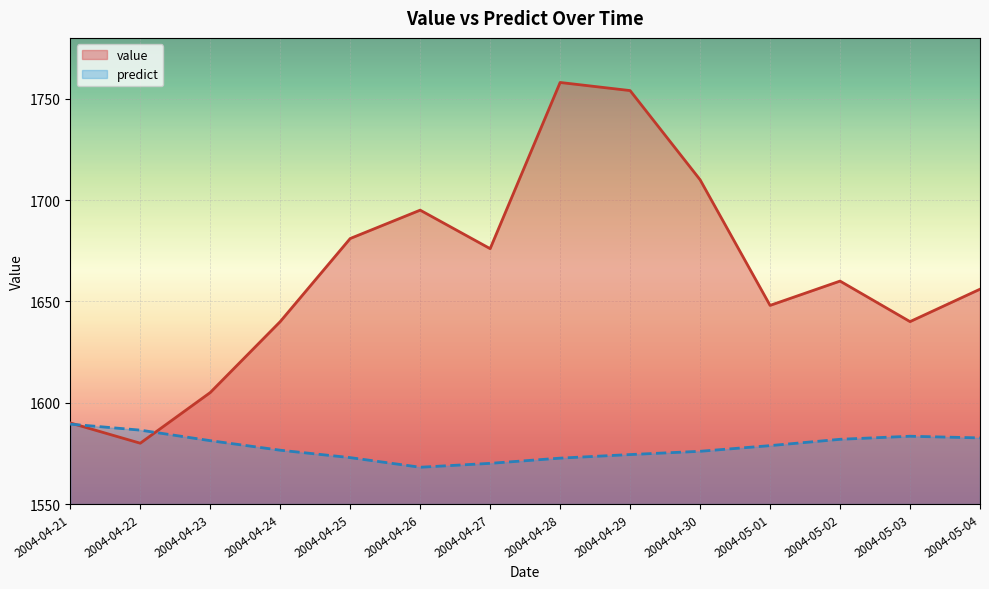

Which label corresponds to the smallest value in the chart?

2004-04-26